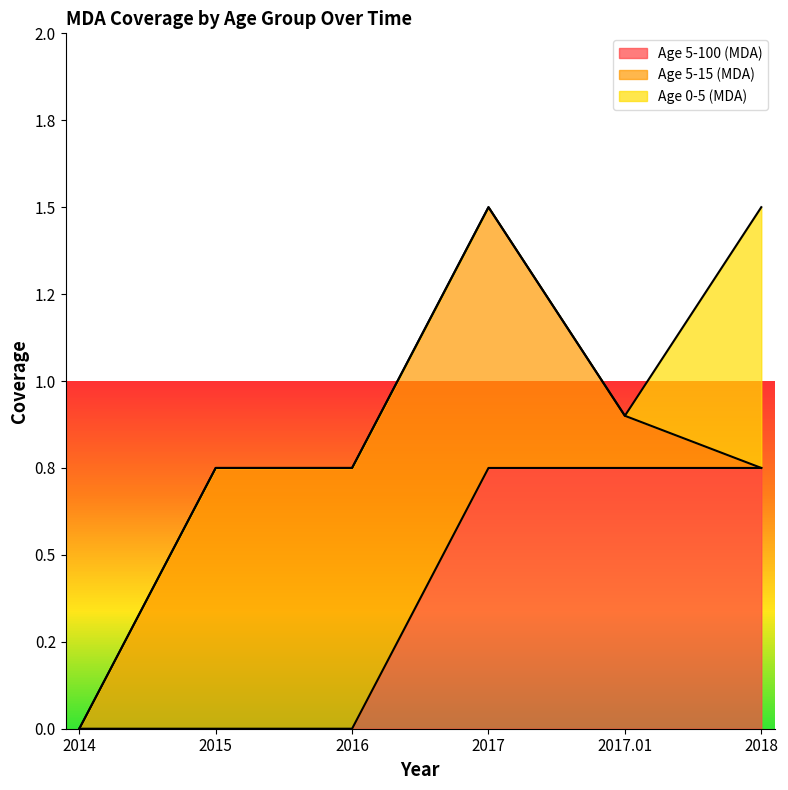

True or false: Age 5-100 (MDA) has a value of -0.3 at 2015.

False